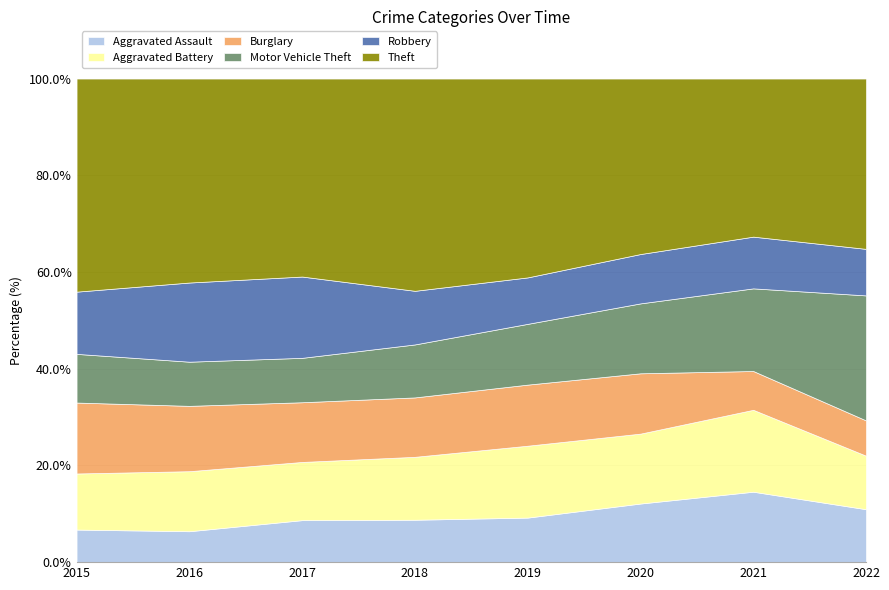

What is the maximum value for Aggravated Assault?

14.6